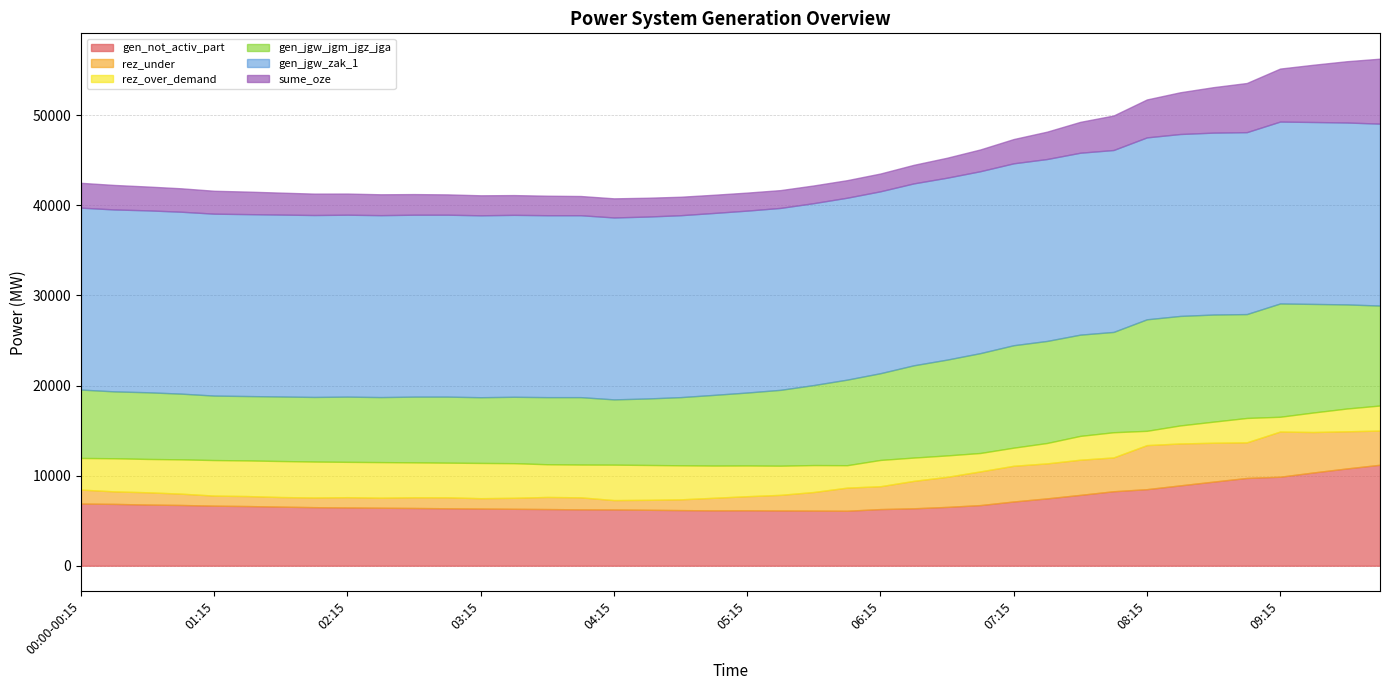

True or false: gen_jgw_zak_1 has a value of 33456 at 05:30.

False